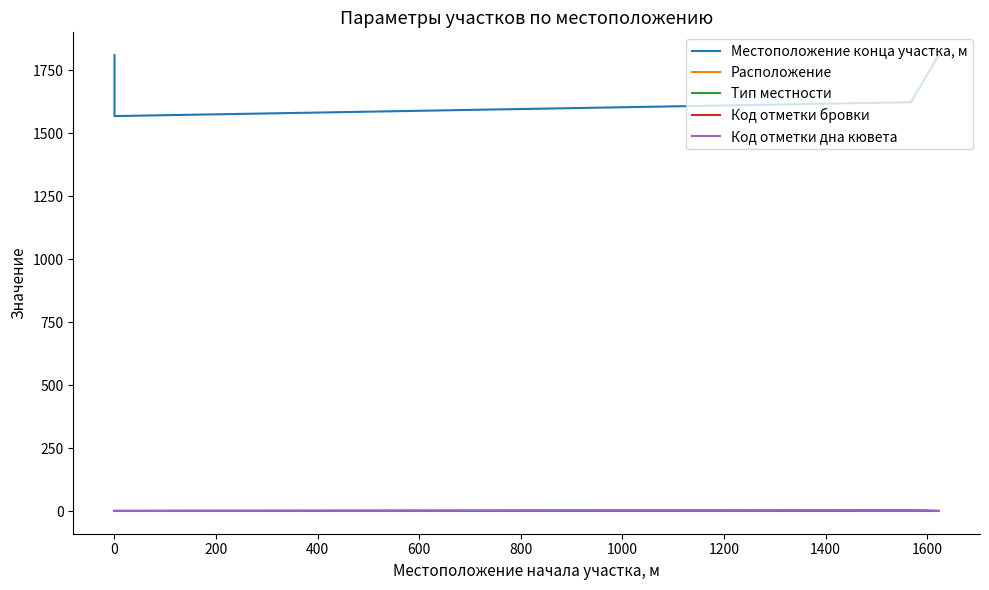

How many intersections are there between Код отметки дна кювета and Расположение?

2